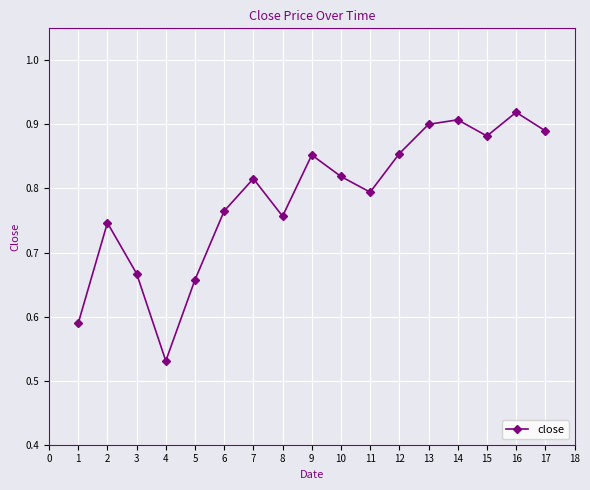

How many values are between 0 and 1?

17